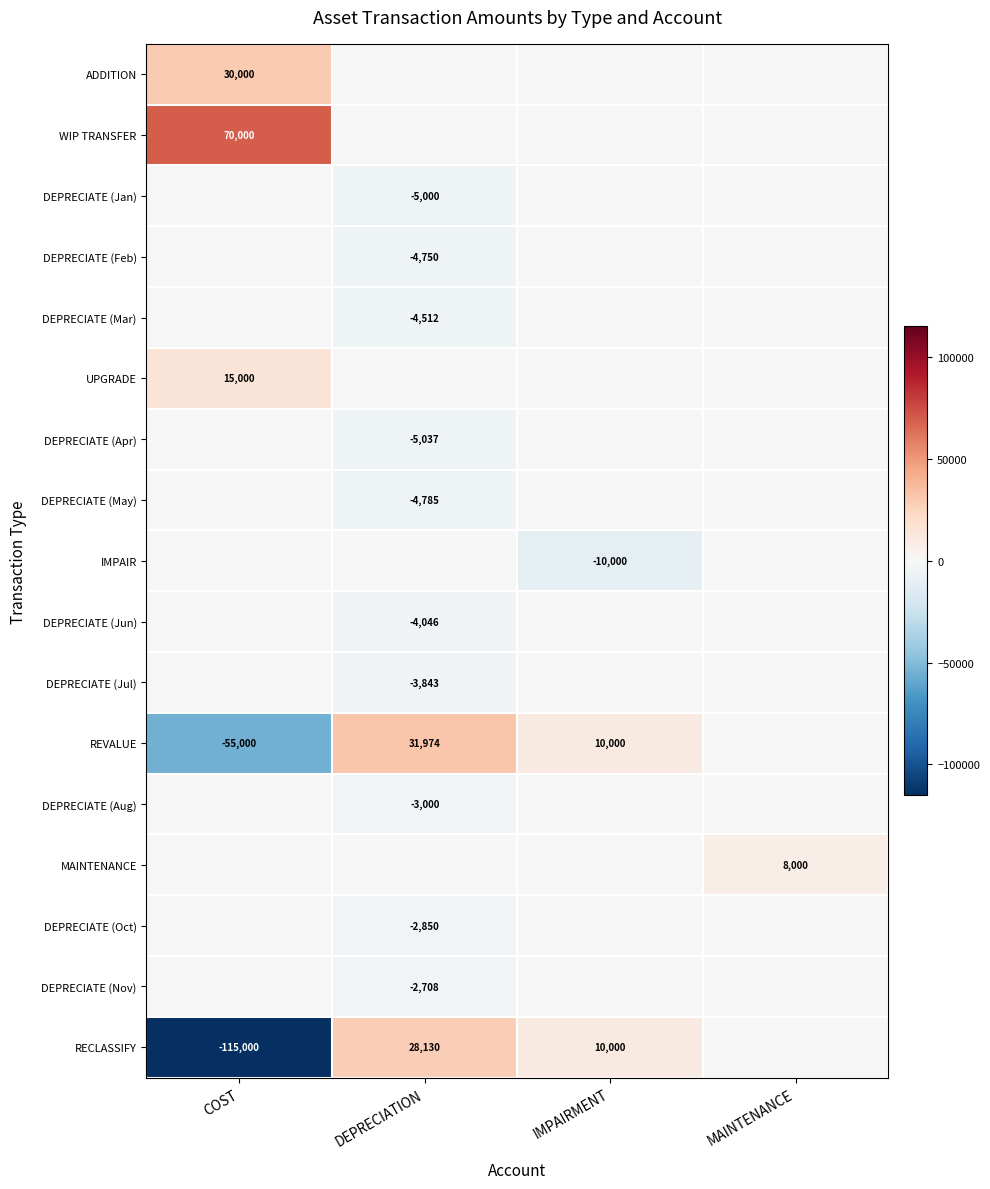

The value of DEPRECIATE (Jan) at DEPRECIATION is -5000. True or false?

True